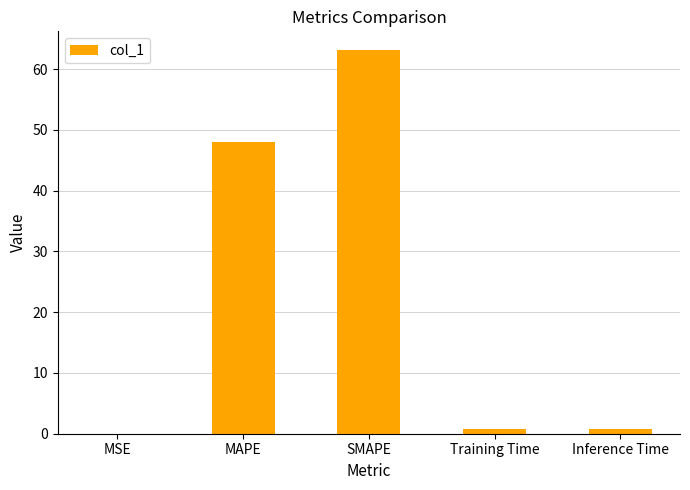

Which has a higher value, Training Time or SMAPE?

SMAPE